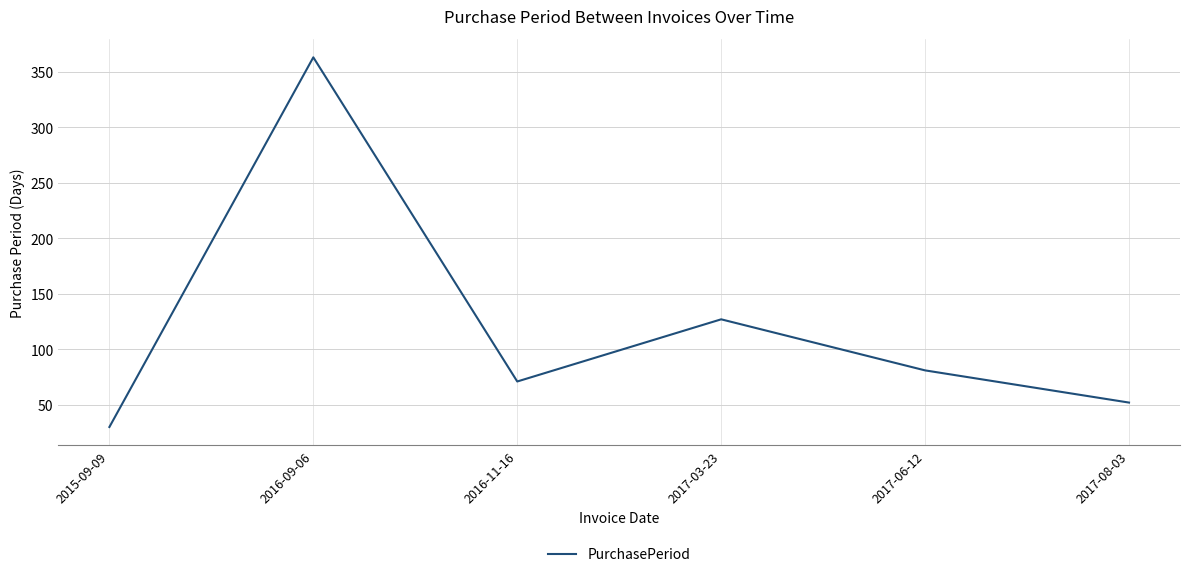

The value at 2017-06-12 is 81. True or false?

True